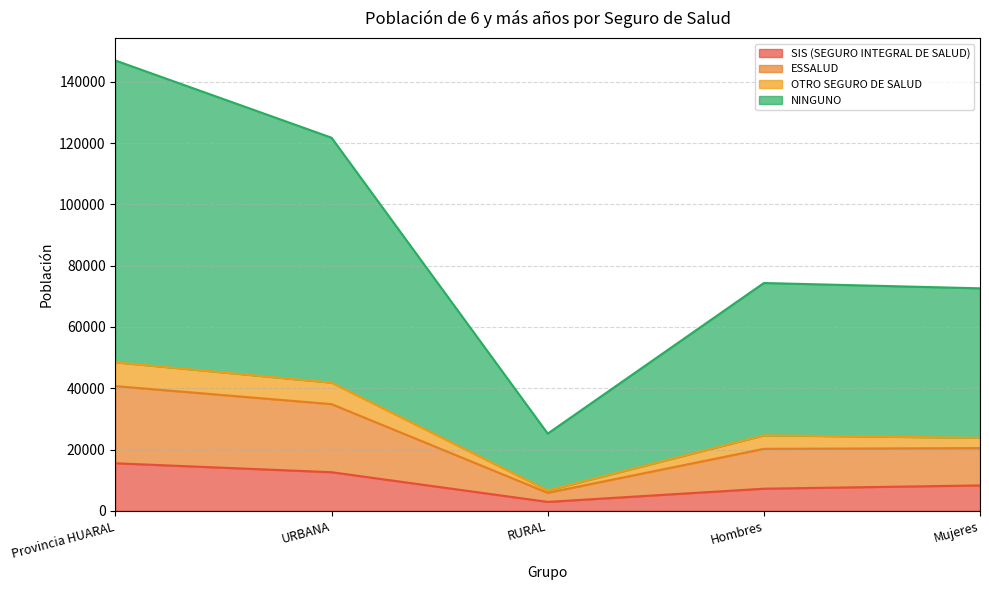

Does the chart have visible grid lines?

Yes